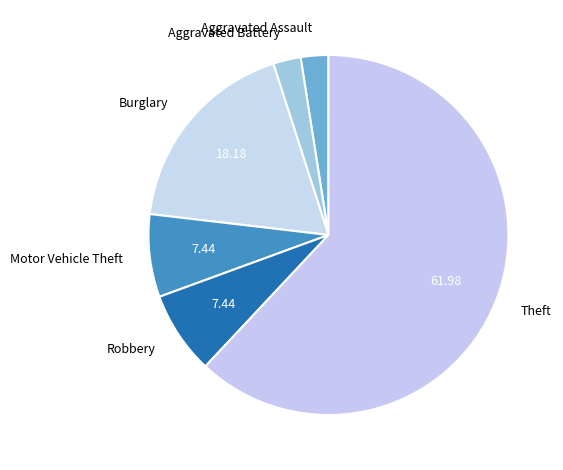

Count the number of slices in the pie.

6